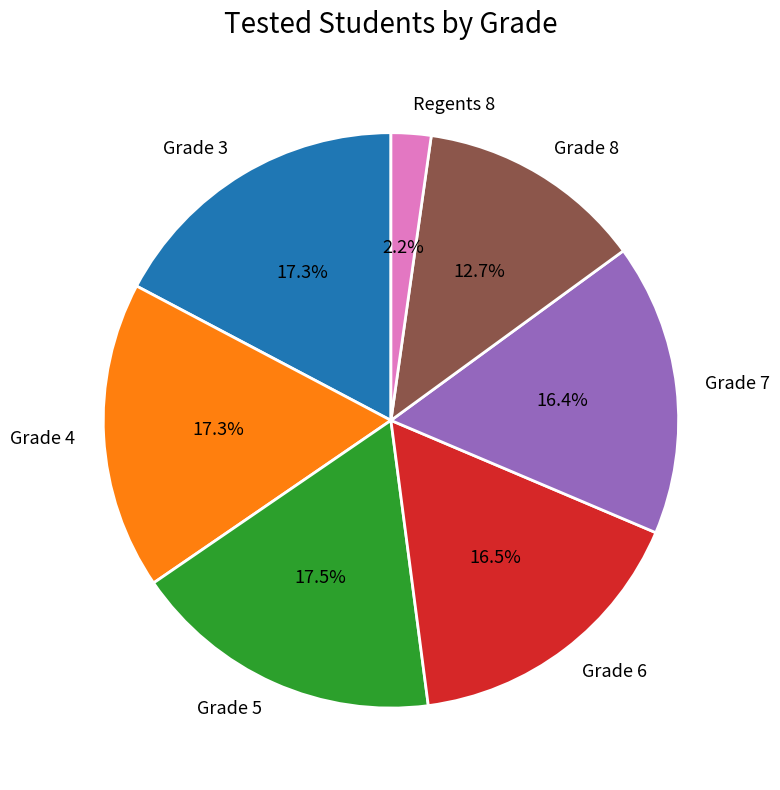

What is the ratio of the value at Grade 5 to the value at Grade 4?

1.0